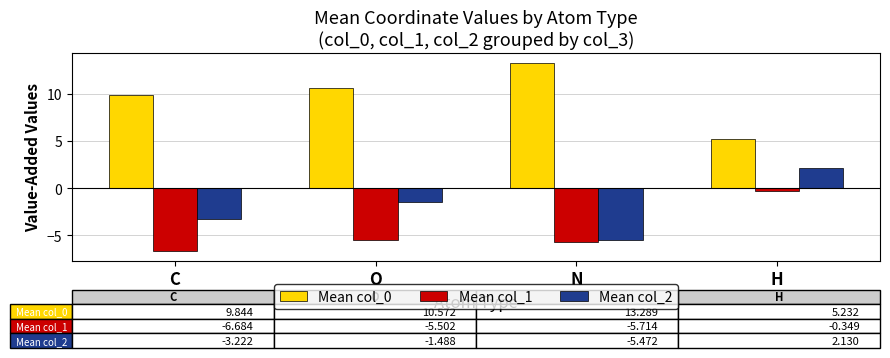

Rank the series at O from lowest to highest value.

Mean col_1, Mean col_2, Mean col_0